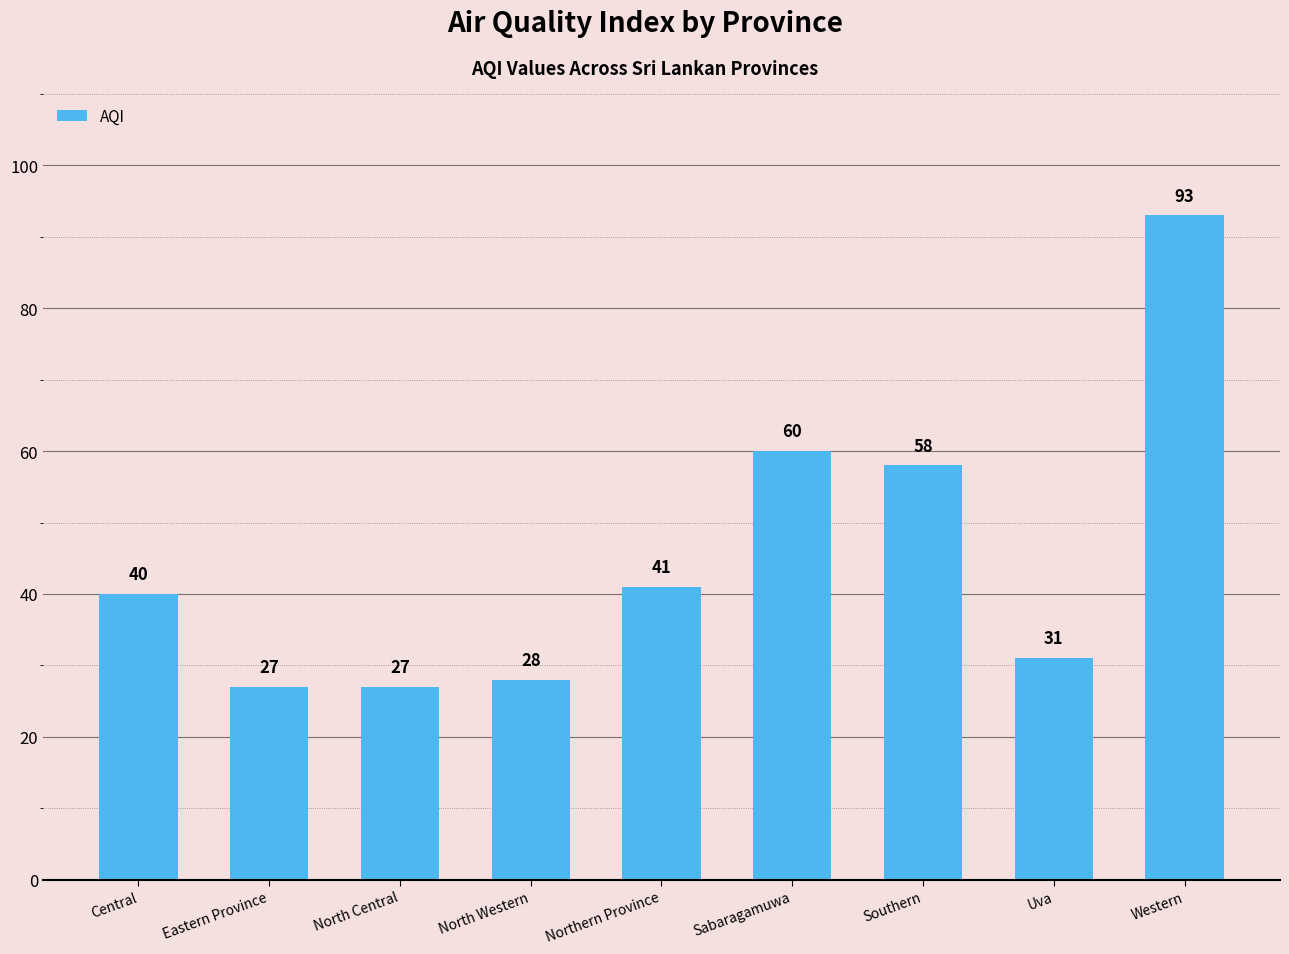

What is the sum of all values?

405